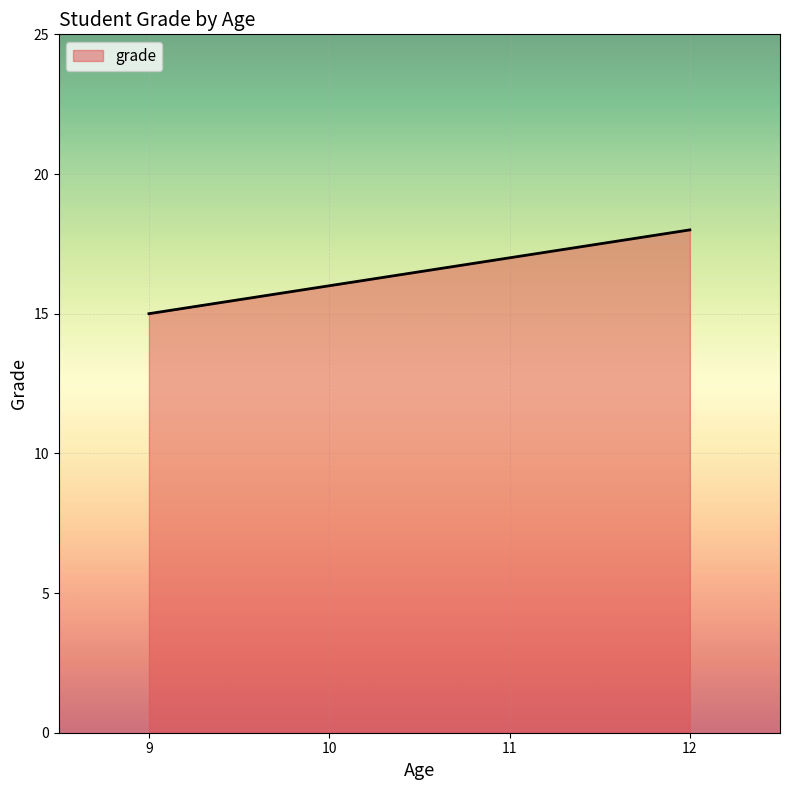

What value does the data have at 11?

17